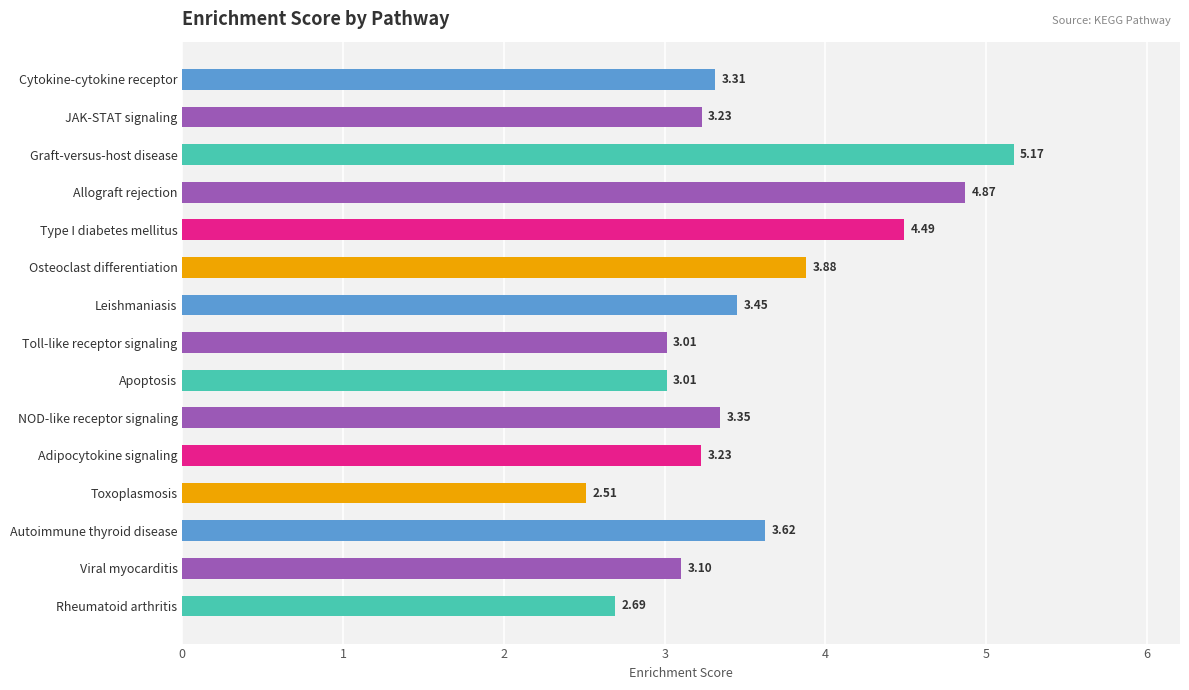

What is the label of the 7th bar from the bottom?

Apoptosis